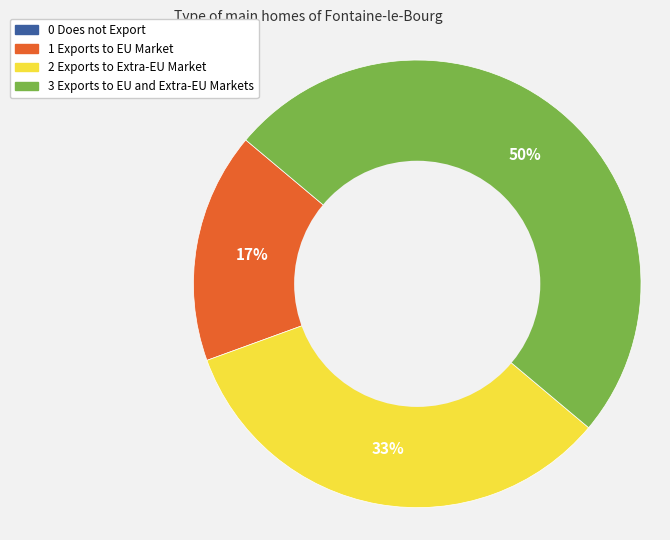

To the nearest percent, what is the difference between the largest and smallest slice percentages?

33%